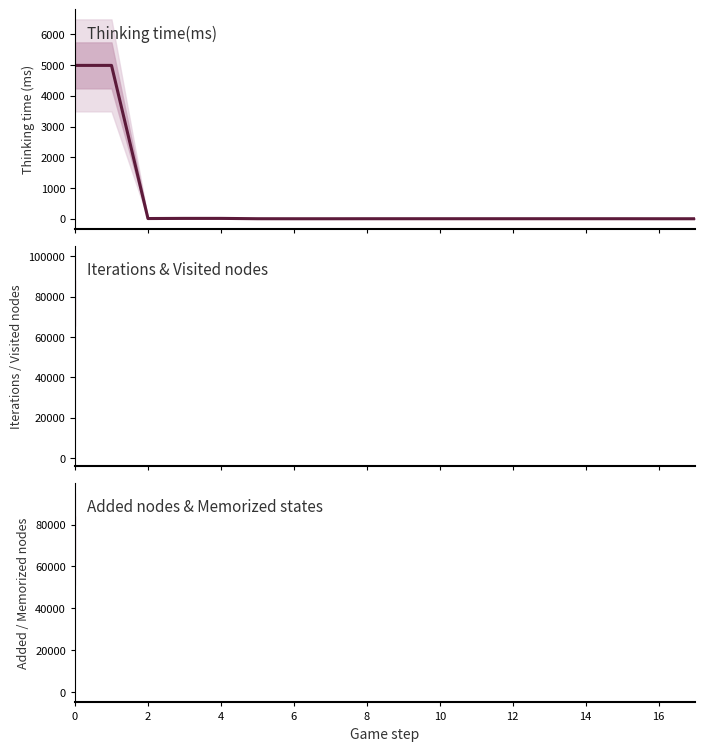

Is this an area chart (filled region under the line)?

No